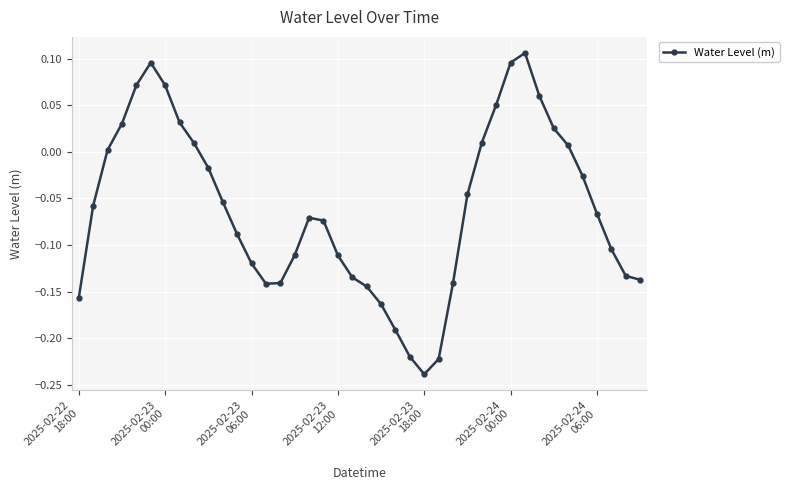

What is the difference between the second highest and second lowest values?

0.3